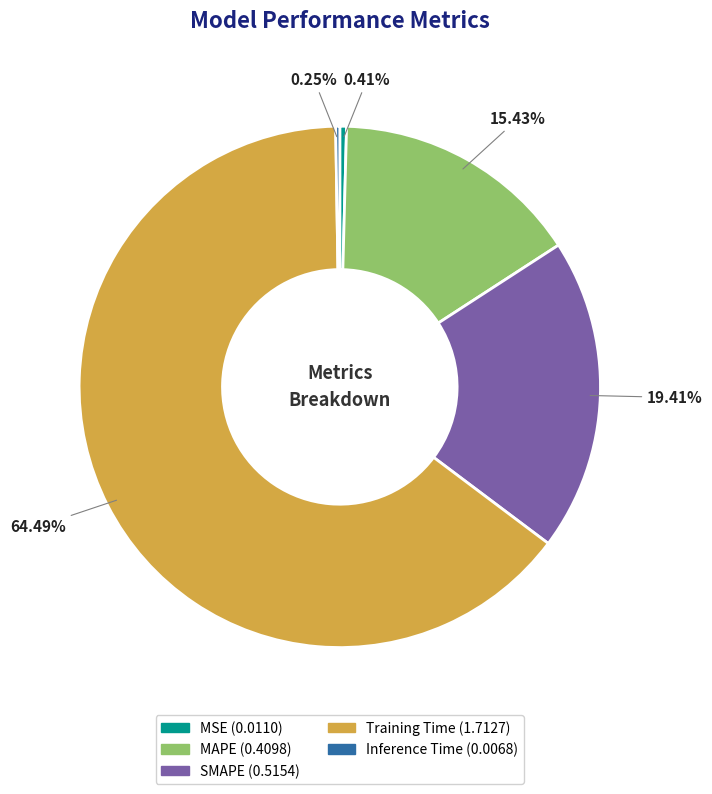

To the nearest percent, what is the difference between the SMAPE and MSE slice percentages?

19%